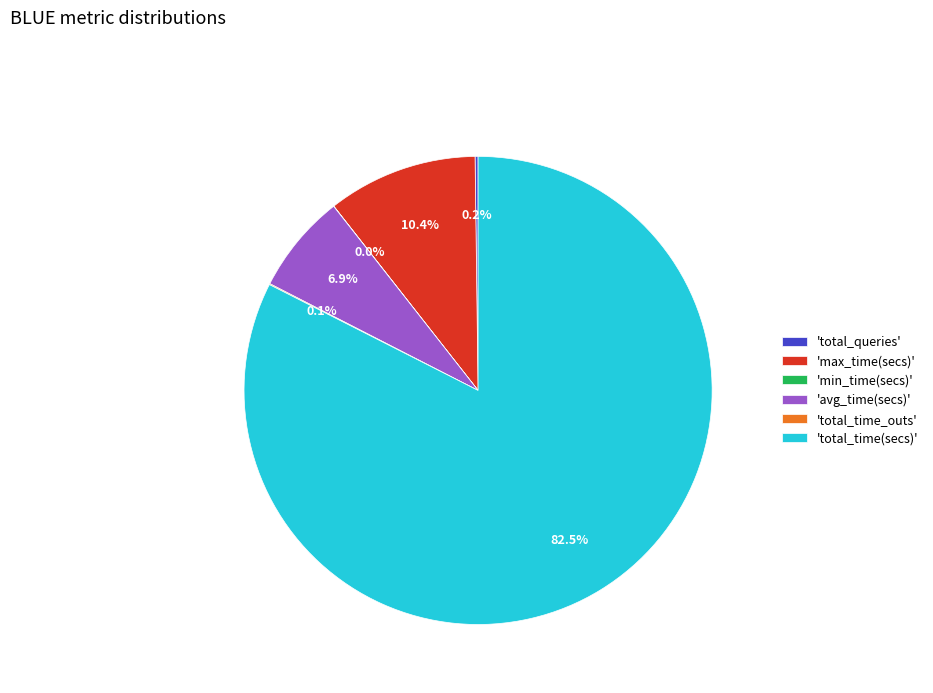

Does any single category account for the majority?

Yes